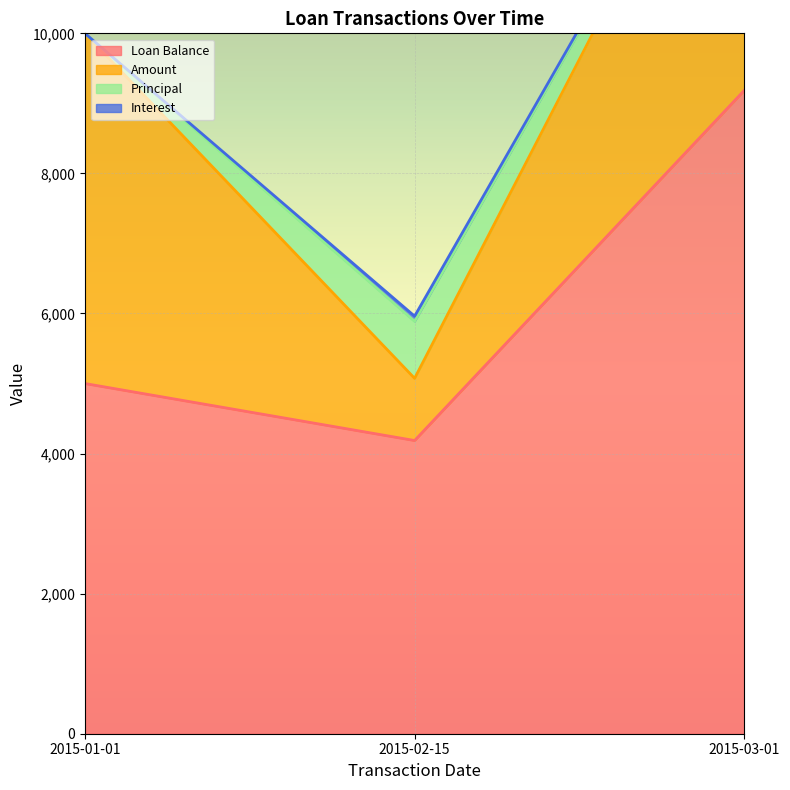

What is the sum of the Principal values at 2015-02-15 and 2015-01-01?

813.8